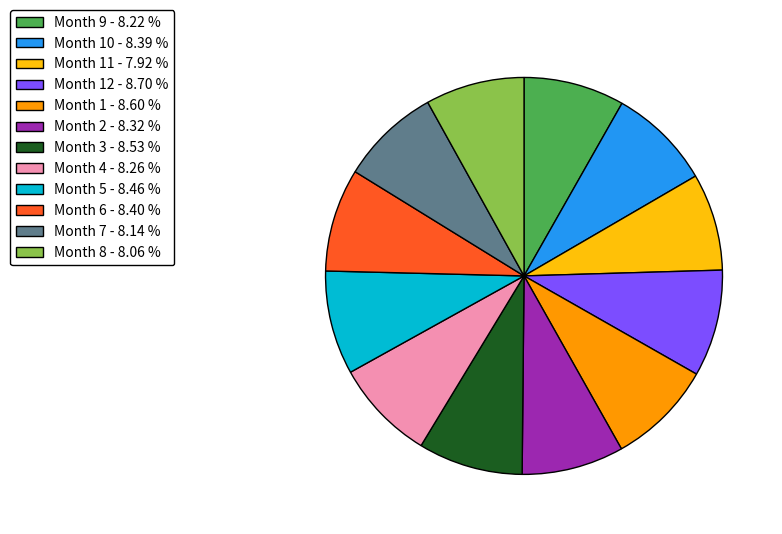

Is there any slice that represents more than half of the pie?

No